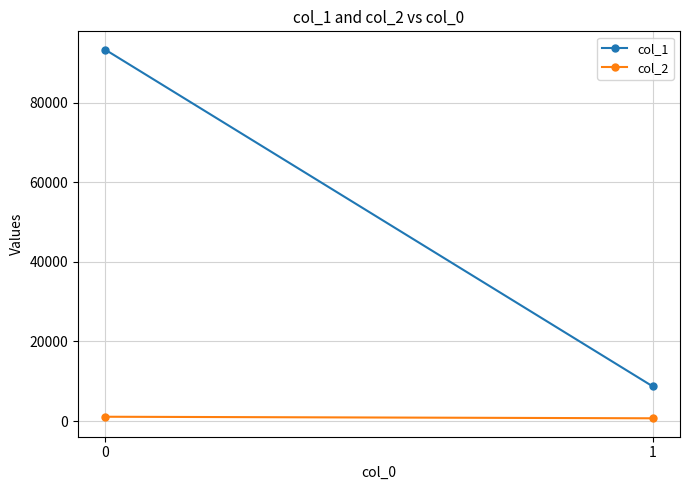

What is the difference between the highest and lowest values at 0?

92194